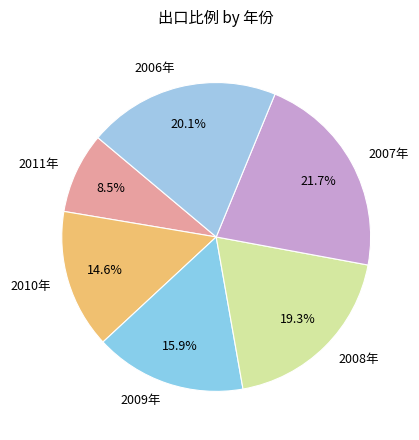

How many segments does this pie chart have?

6